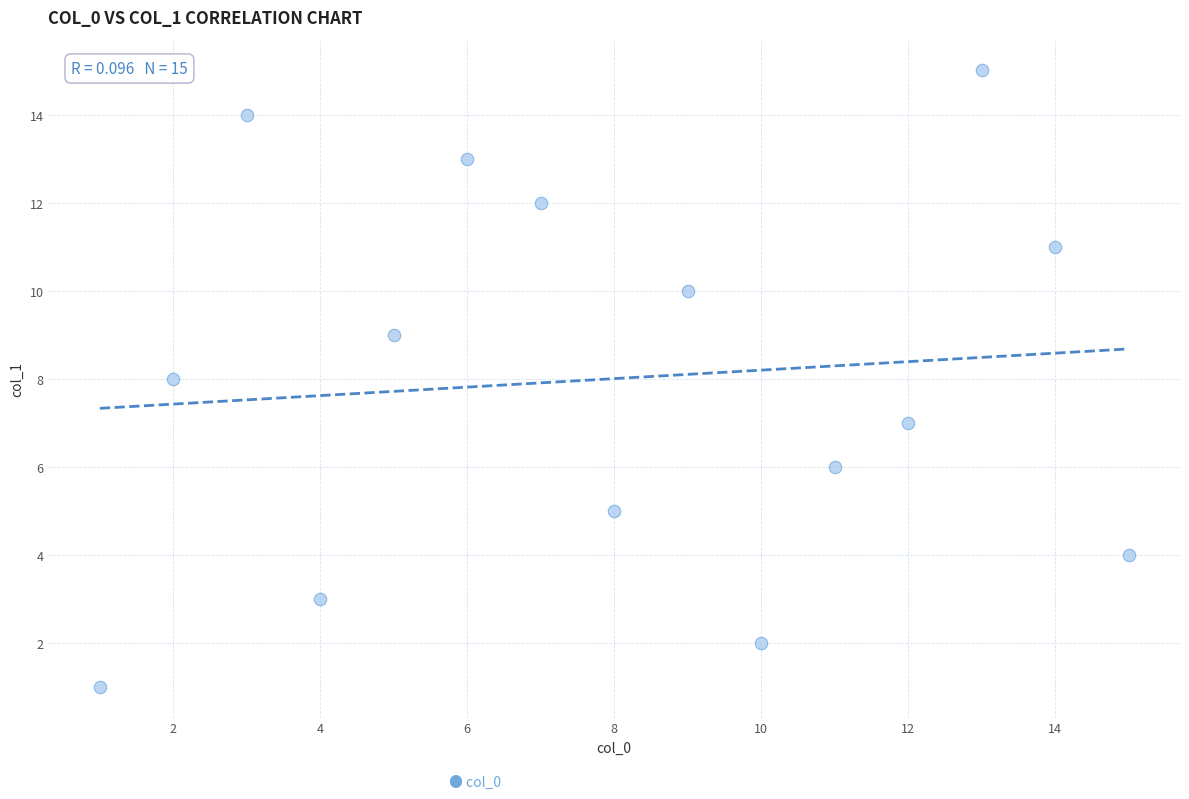

What is the range of Y values (max minus min)?

14